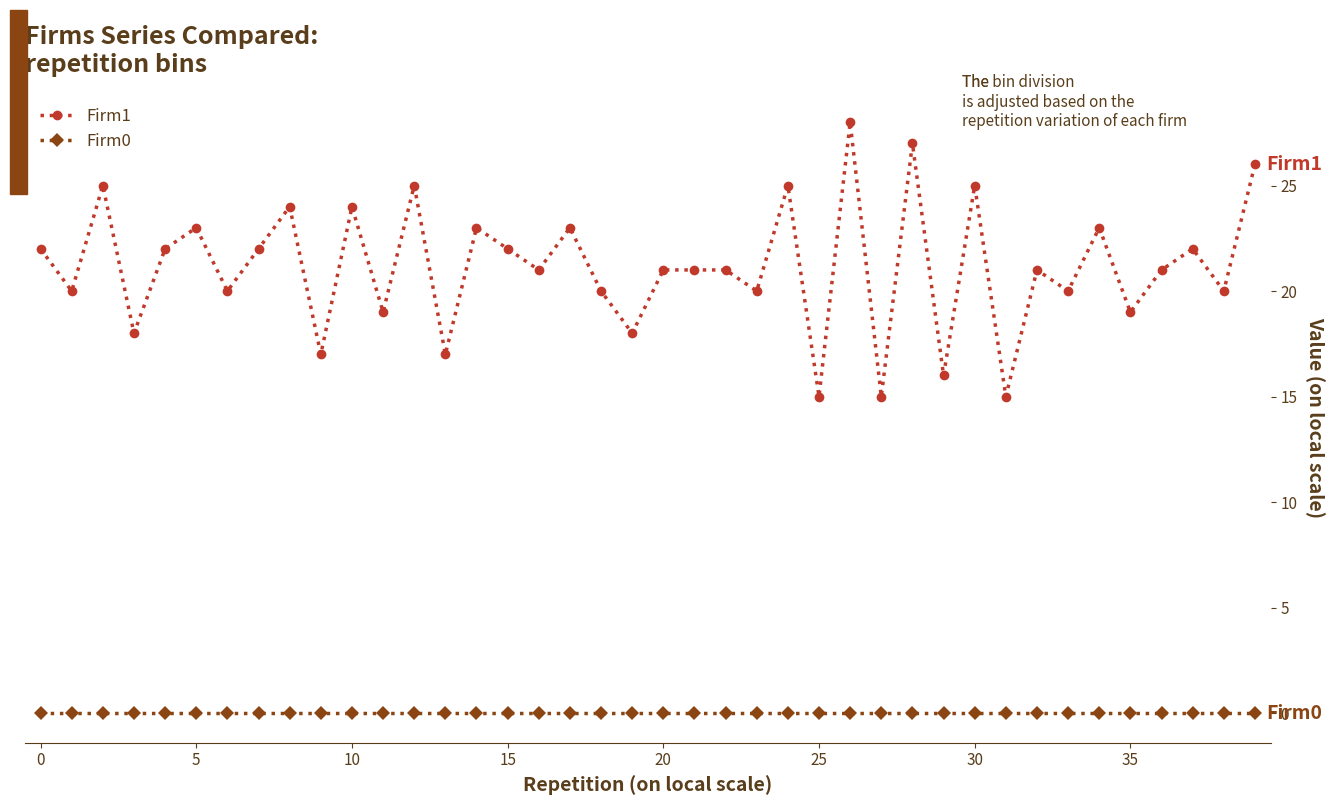

What is the value of the Firm1 point at the 1st from the left?

22